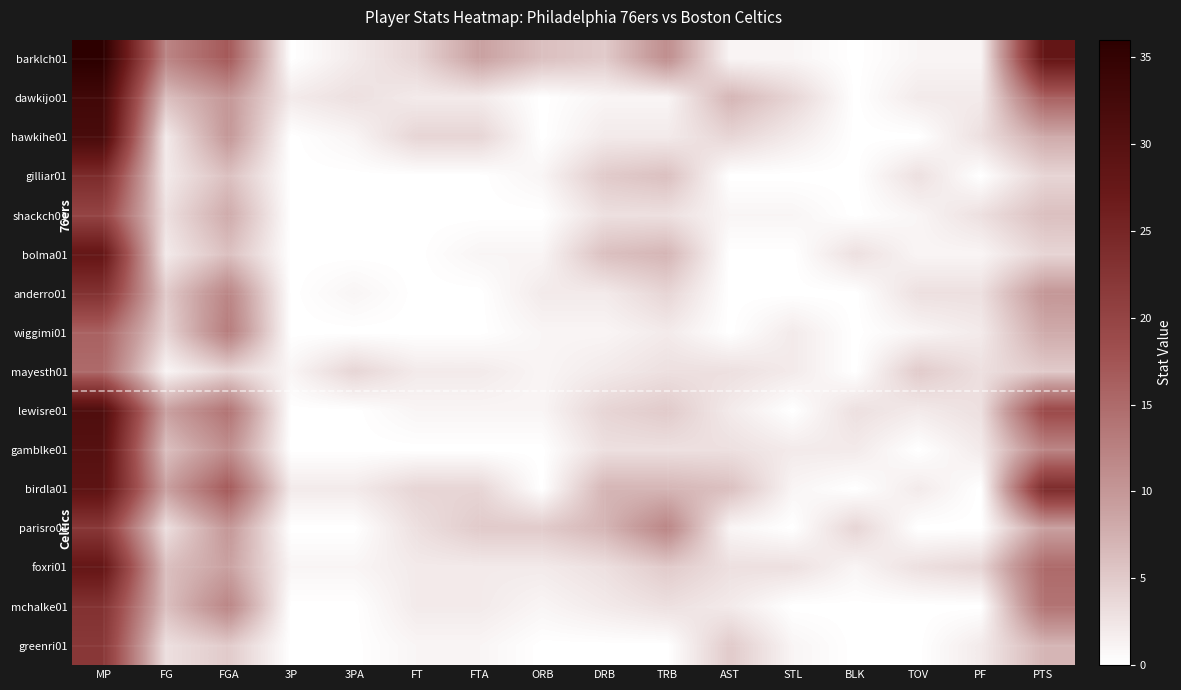

Which label corresponds to the smallest value in the chart?

3P